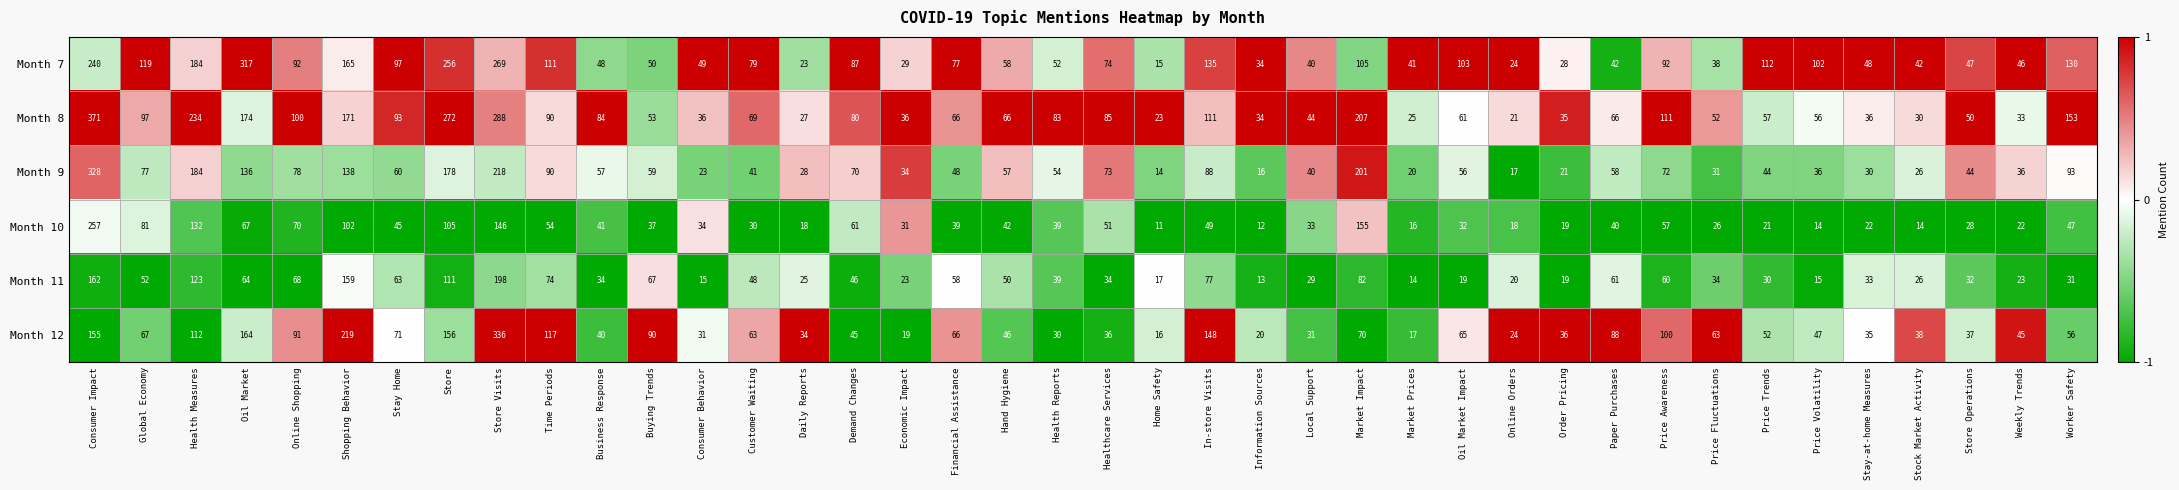

Where is Month 8 nearest to the value 196?

Market Impact